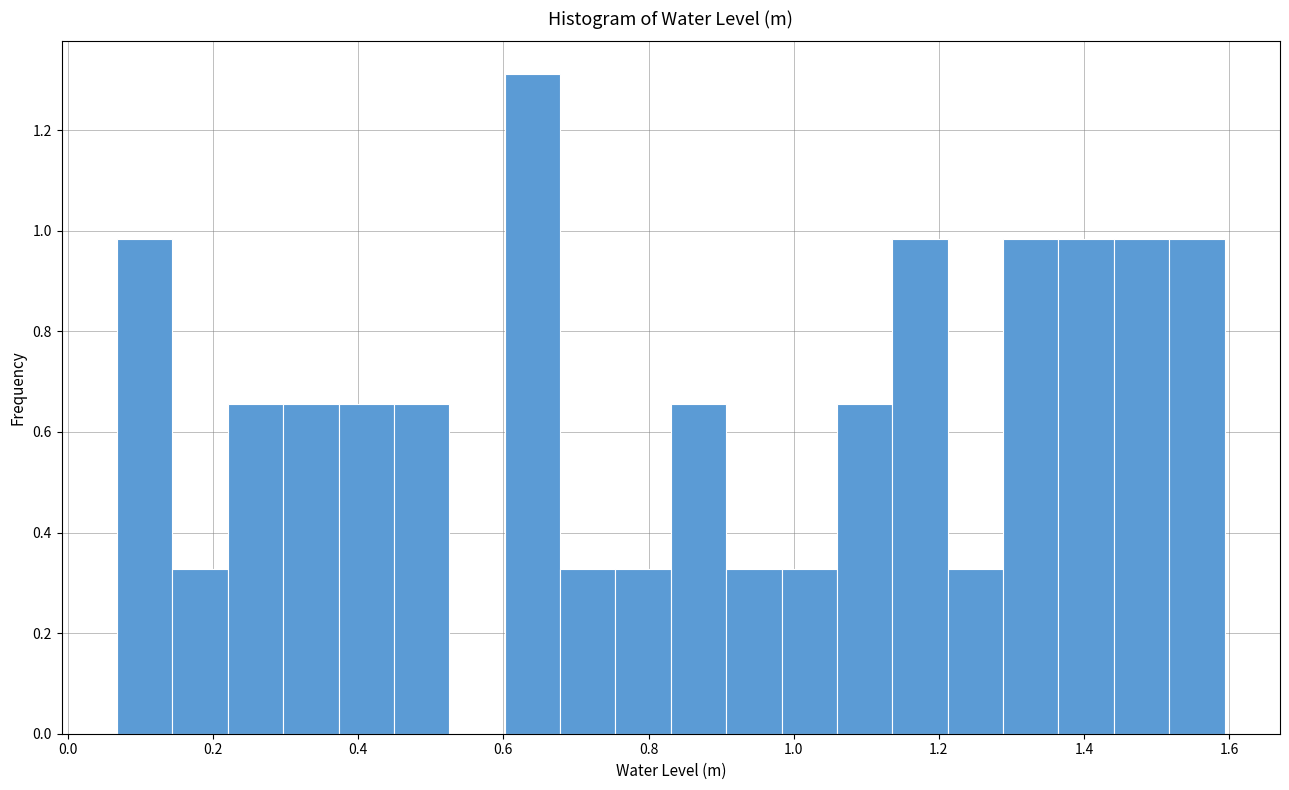

Around what value on the x-axis is the tallest bar? Give the approximate position of its centre, as read against the axis.

0.64